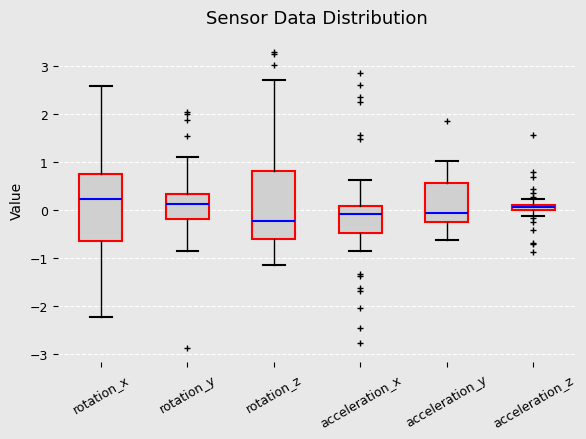

Where is the lower edge of the box for acceleration_y on the y-axis? The values are not printed on the chart, so give them approximately, as read against the axis.

-0.3